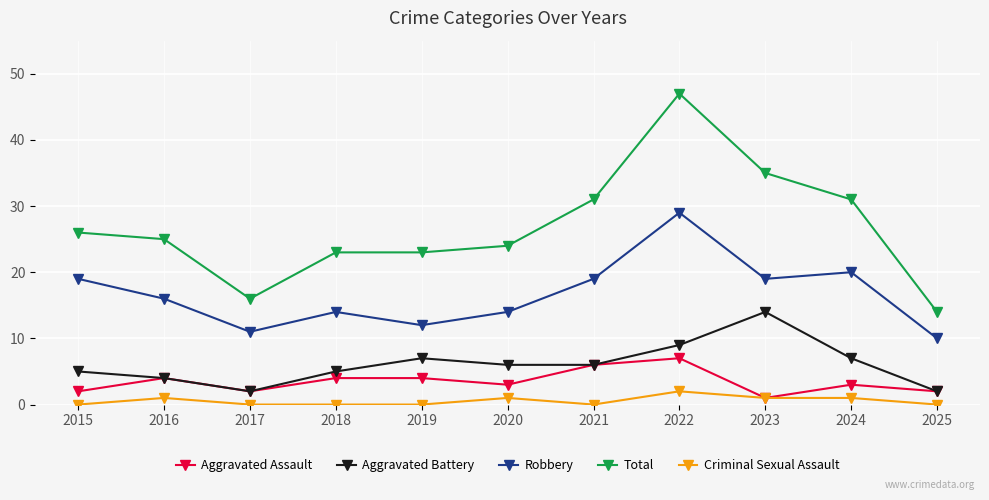

What is the maximum value shown in the chart?

47